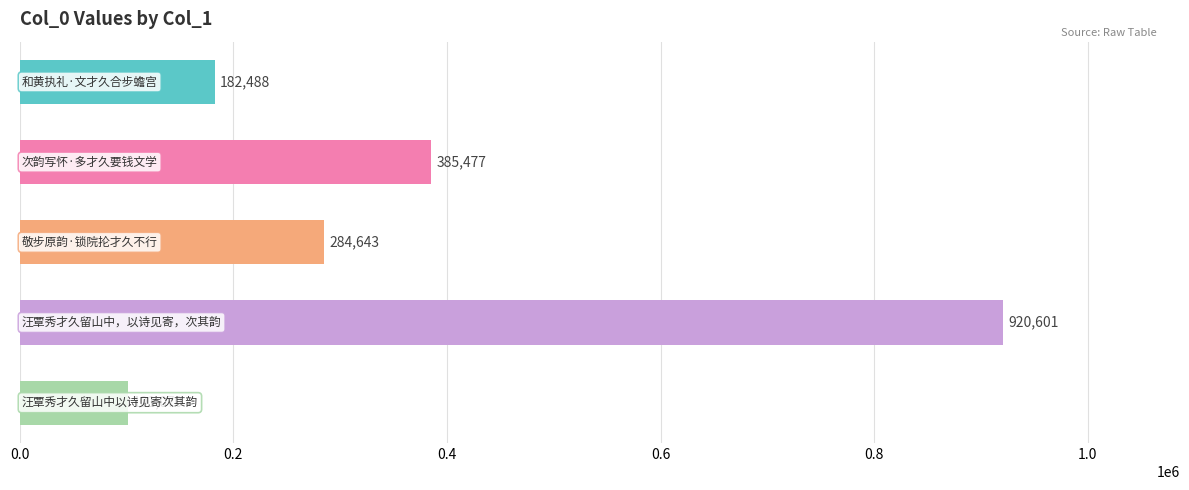

What is the value of the 4th bar from the top?

920601